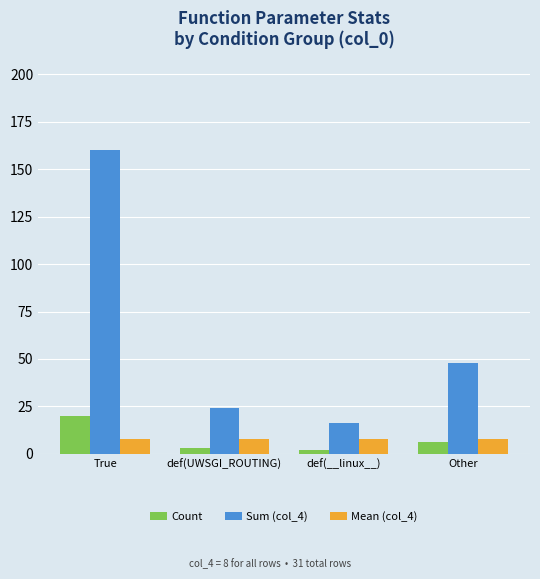

At how many categories does at least one series exceed 142?

1